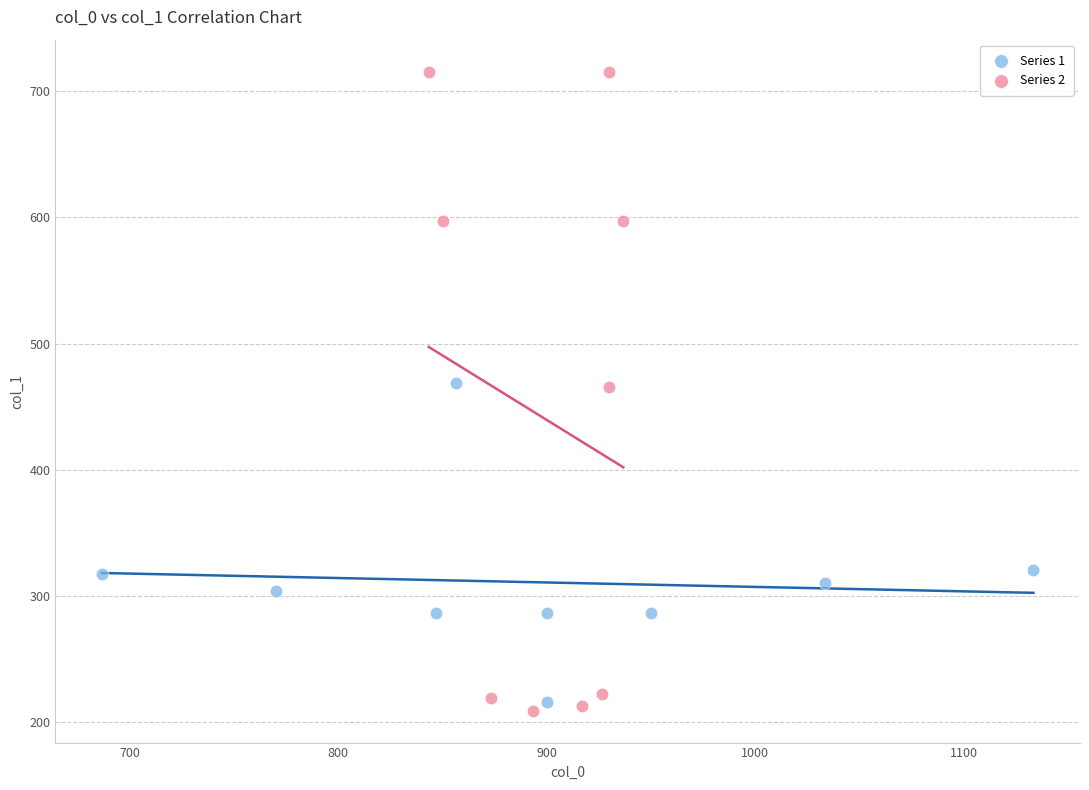

Which series reaches the maximum Y coordinate?

Series 2